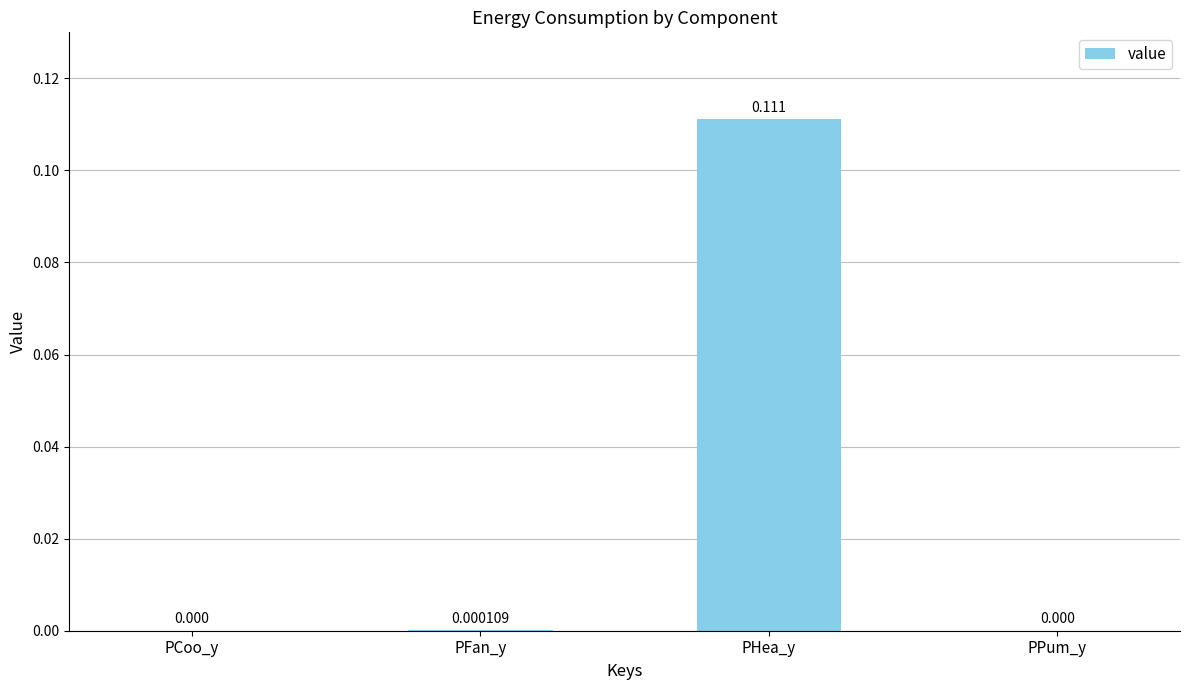

Between PCoo_y and PHea_y, which is larger?

PHea_y